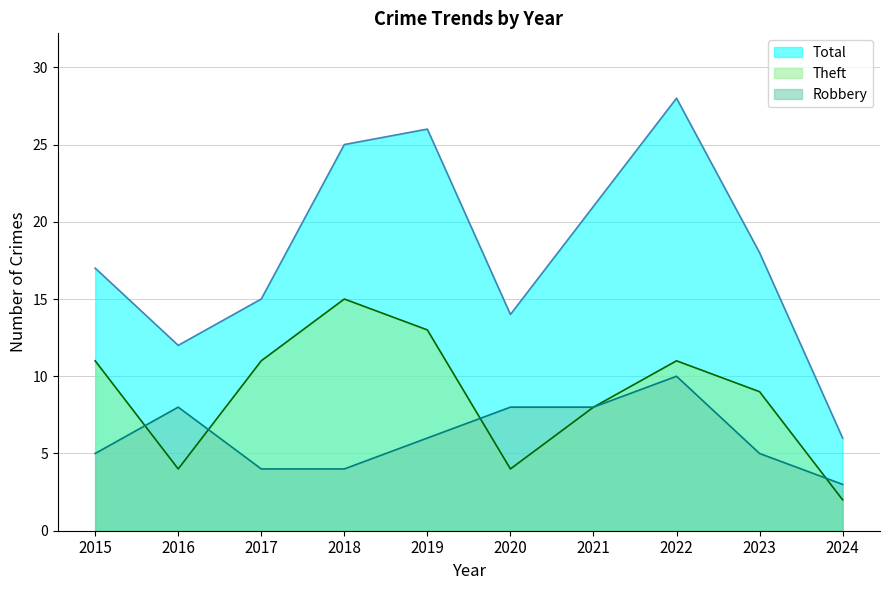

What is the average value of the Total series?

18